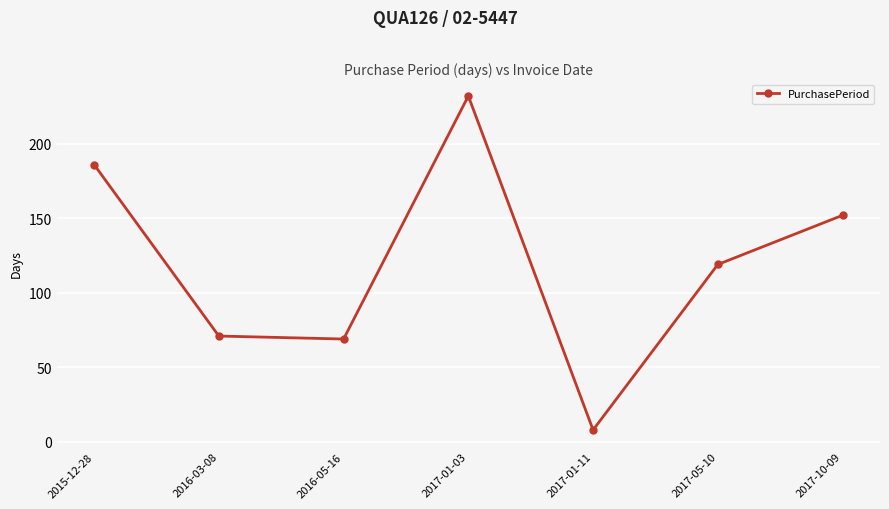

What is the maximum value shown in the chart?

232